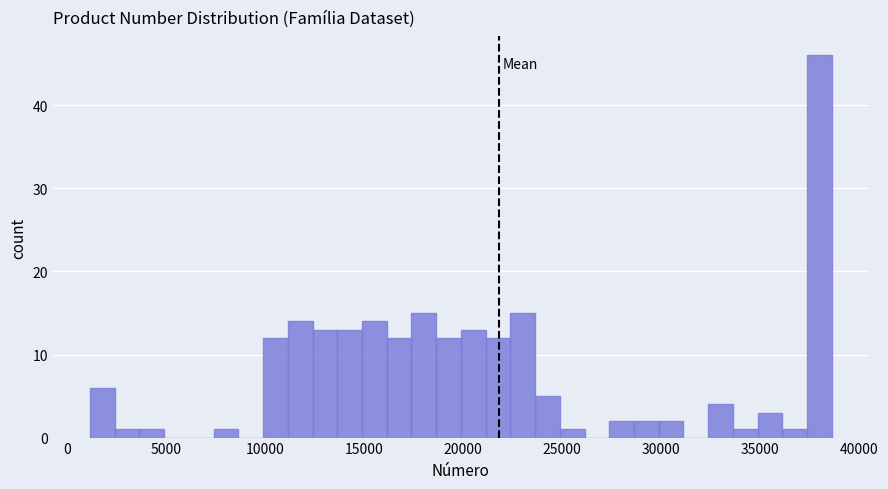

Read against the x-axis, roughly where is the centre of the tallest bar?

38000